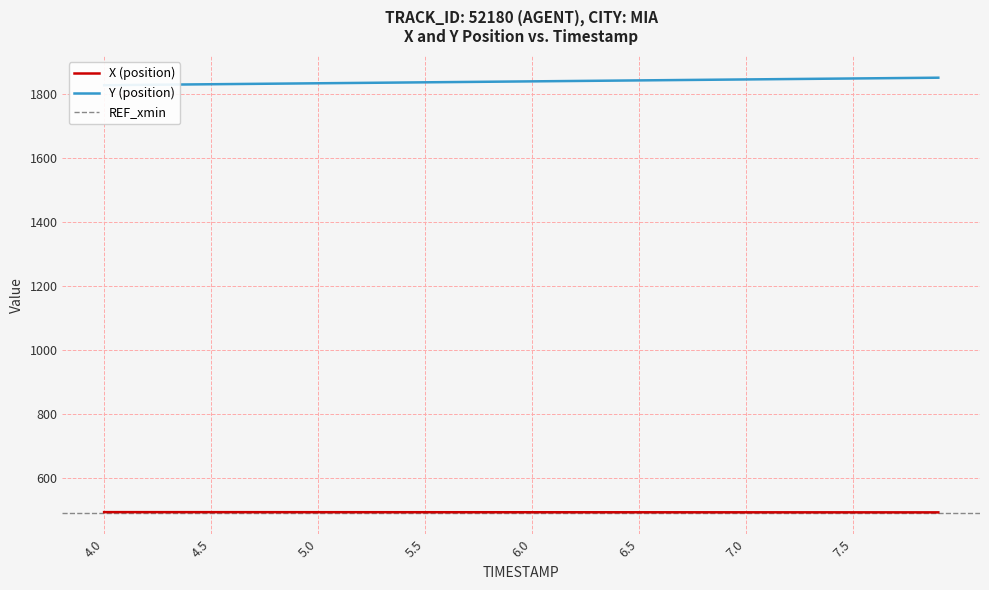

What is the lowest value of the Y series?

1826.0